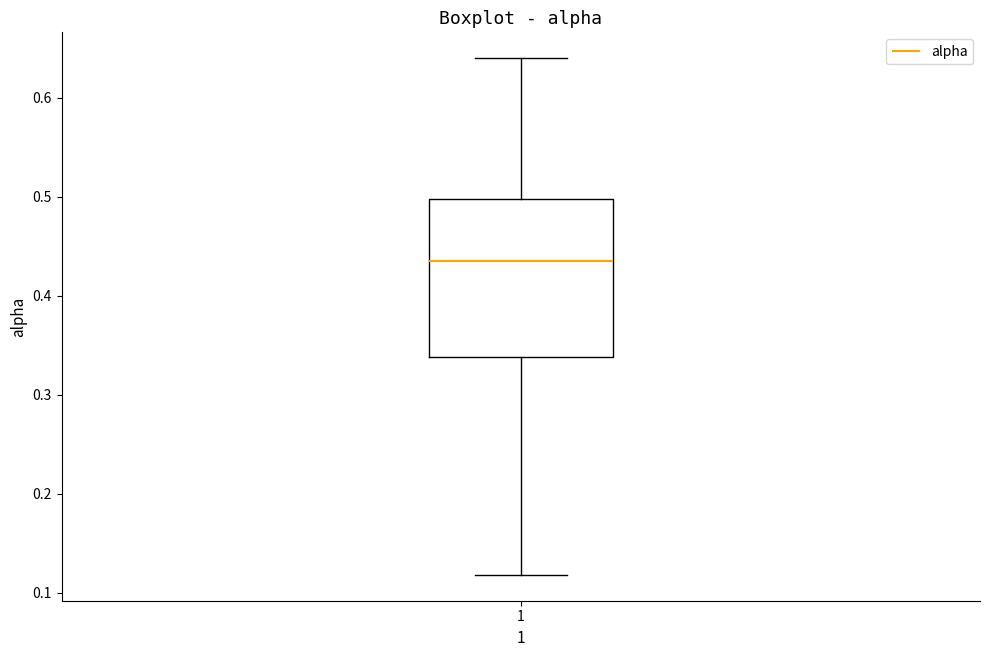

Read this box plot against the y-axis: the position of the median line, the range covered by the box, and the ends of both whiskers. The values are not printed on the chart, so give them approximately, as read against the axis.

median 0.43, box 0.34 to 0.50, whiskers 0.12 to 0.64